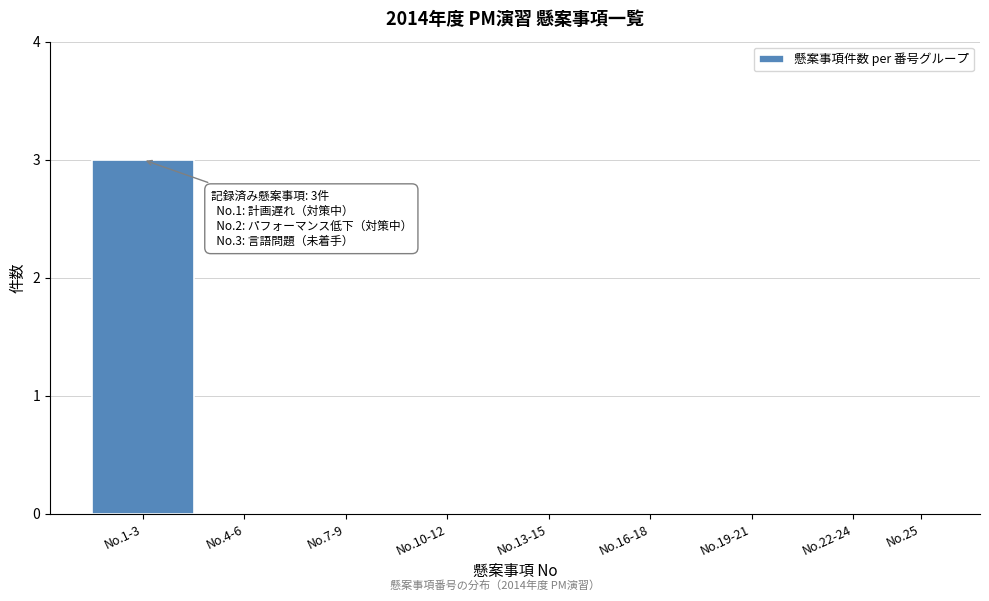

Reading left to right, extract all data points from this chart.

No.1-3=3	No.4-6=0	No.7-9=0	No.10-12=0	No.13-15=0	No.16-18=0	No.19-21=0	No.22-24=0	No.25=0